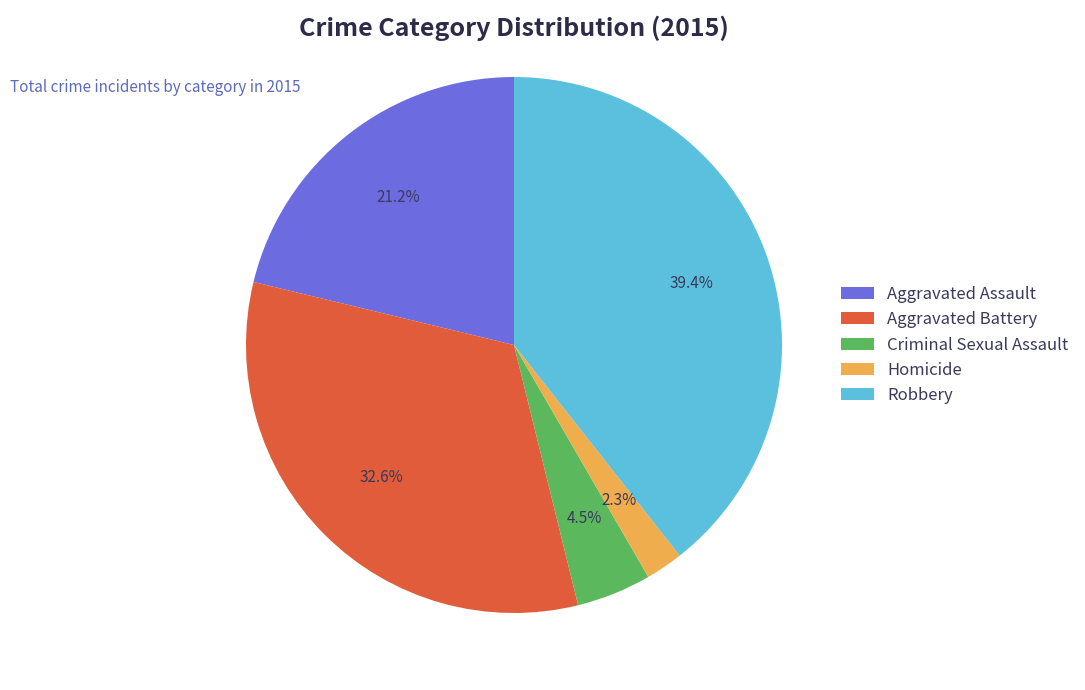

To the nearest percent, what is the difference between the Criminal Sexual Assault and Aggravated Assault slice percentages?

17%